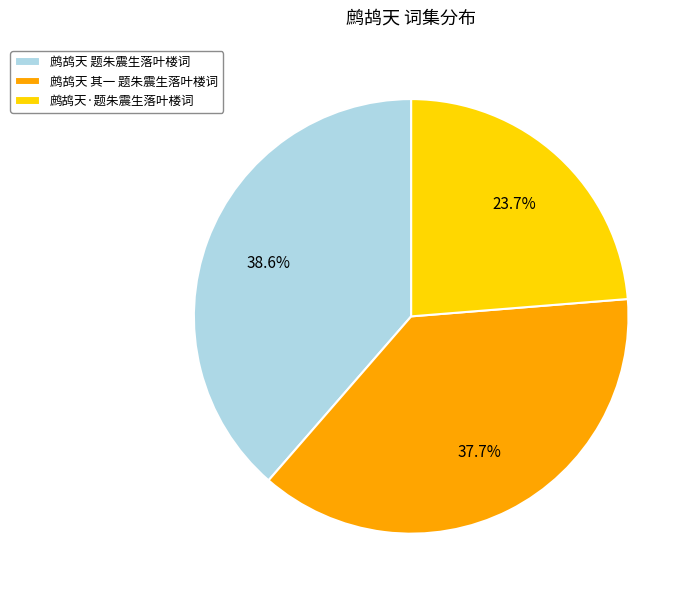

Which slice is the largest?

鹧鸪天 题朱震生落叶楼词